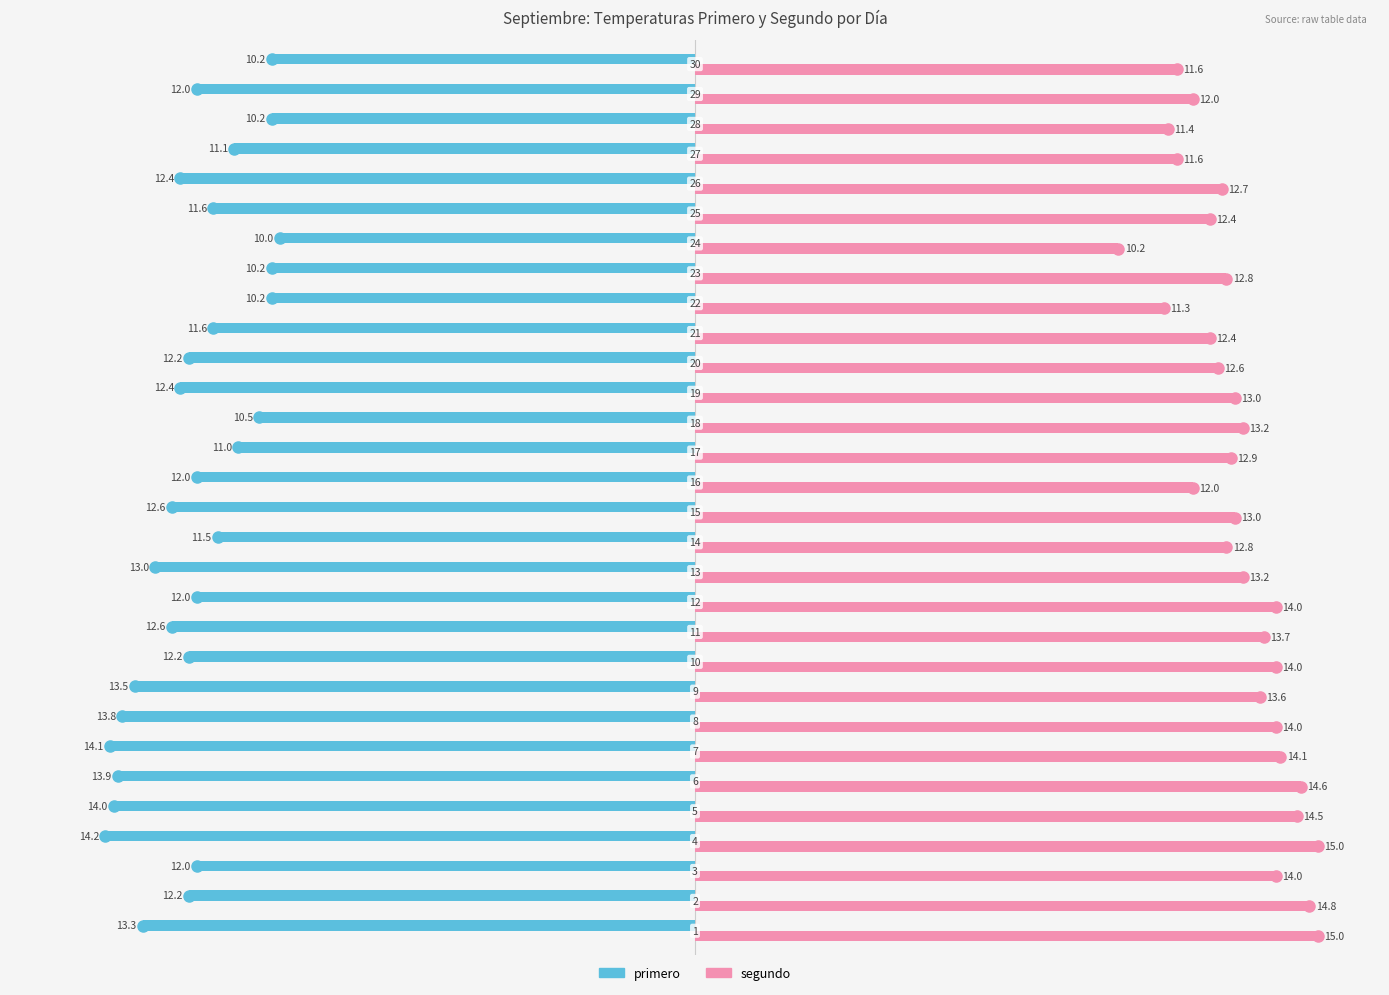

Rank the series by their maximum value, from highest to lowest.

segundo, primero